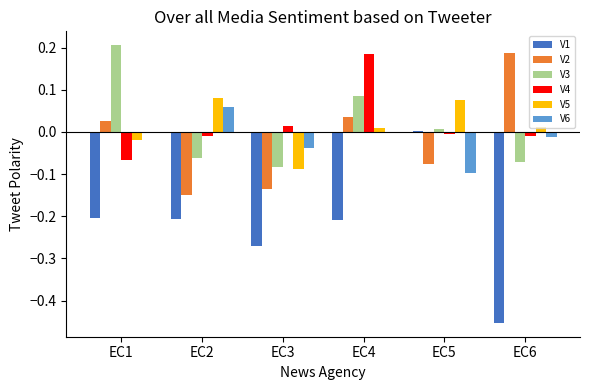

Is the value of V6 at EC1 greater than the value of V2 at EC1?

No